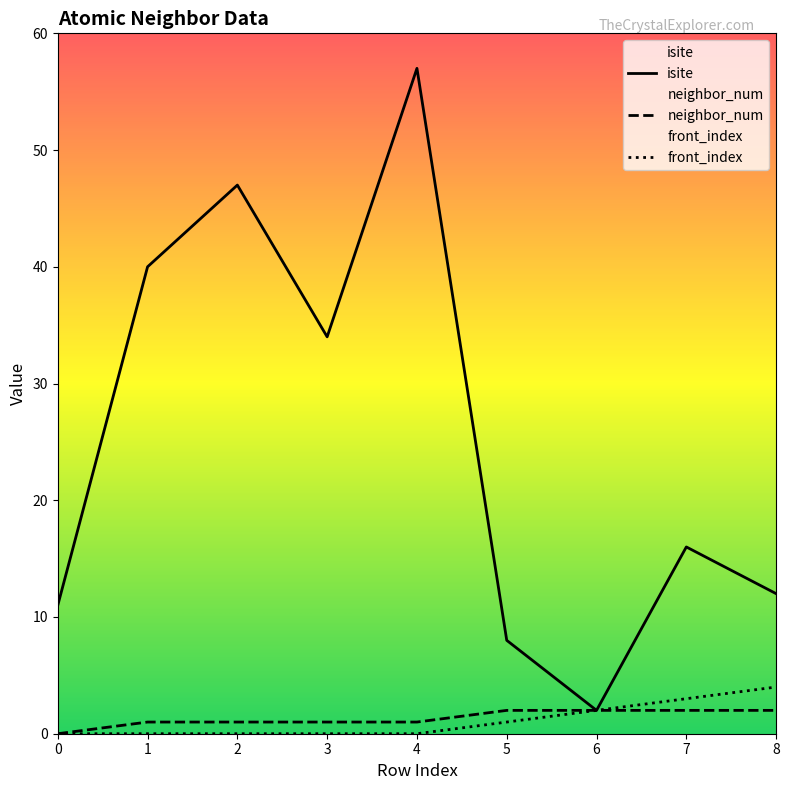

Rank the series by their maximum value, from lowest to highest.

neighbor_num, front_index, isite